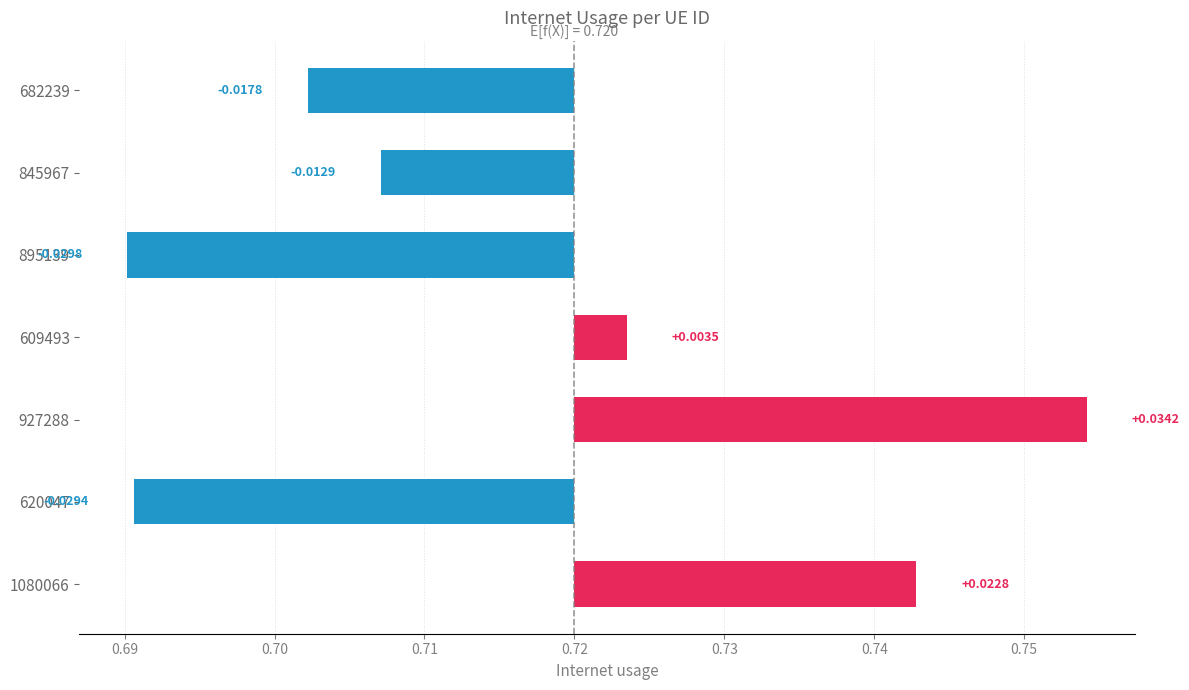

Where does the data first go above 0?

609493